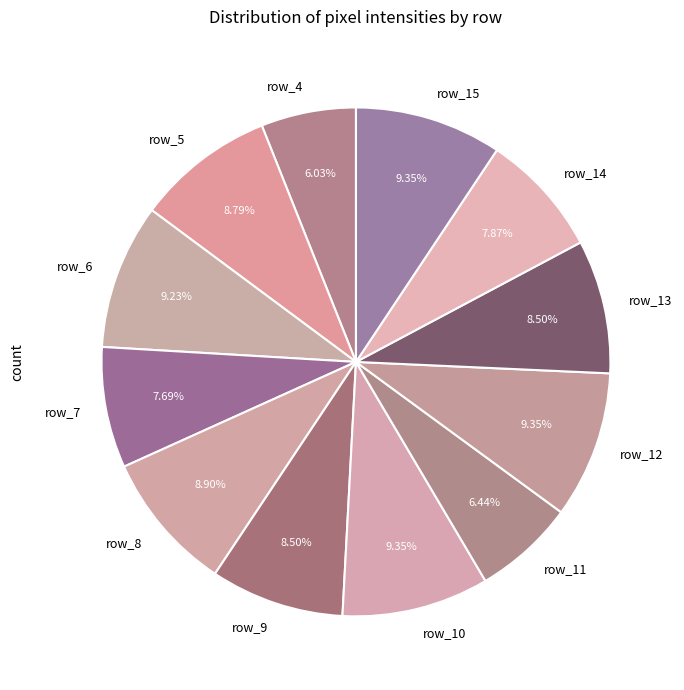

Does any single category account for the majority?

No